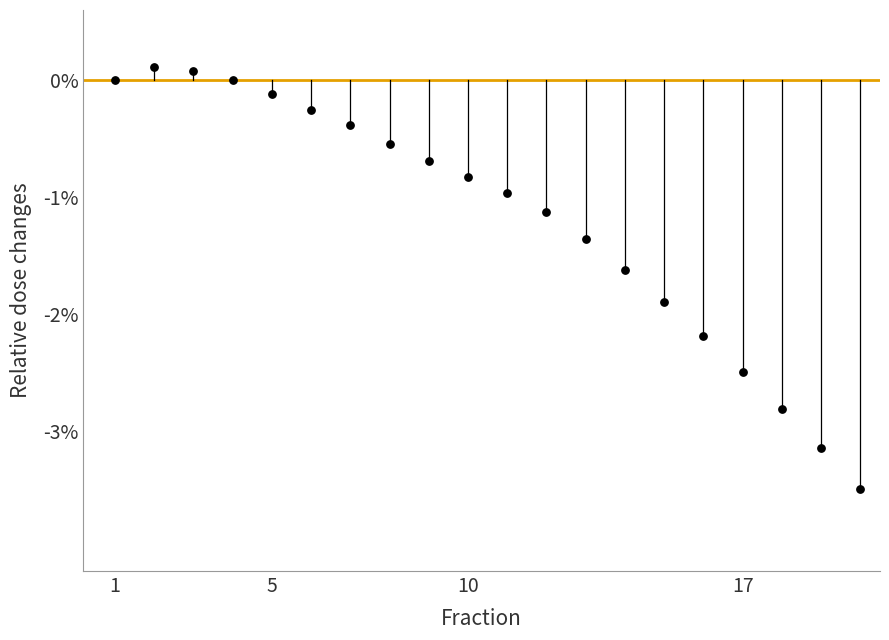

What is the range of Y values (max minus min)?

3.6